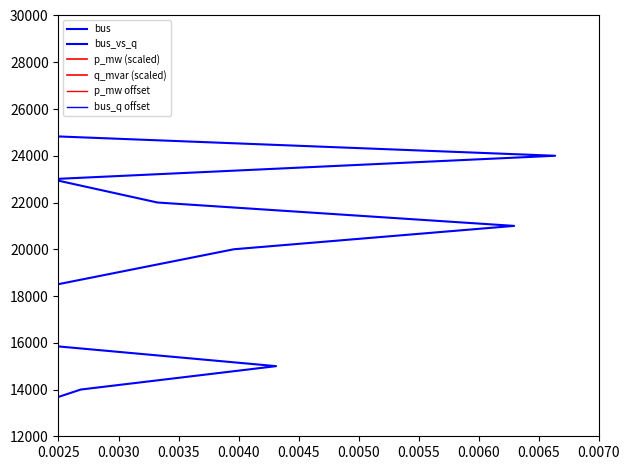

In p_mw offset, how many points are higher than both neighbors (excluding endpoints)?

8